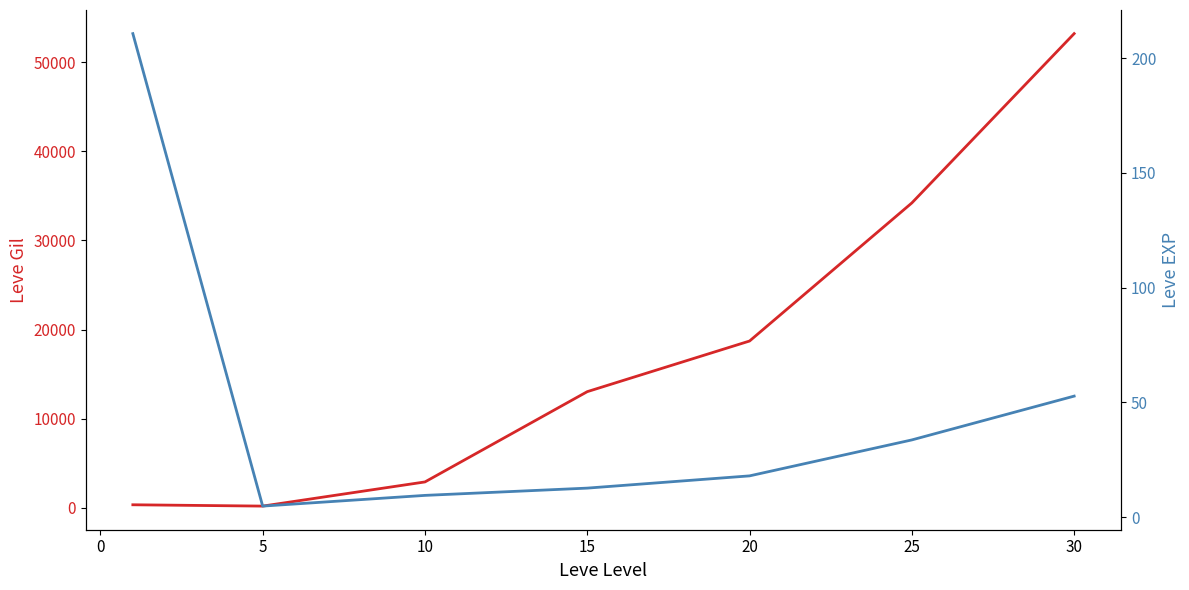

What is the average value of the Leve Gil series?

17519.9